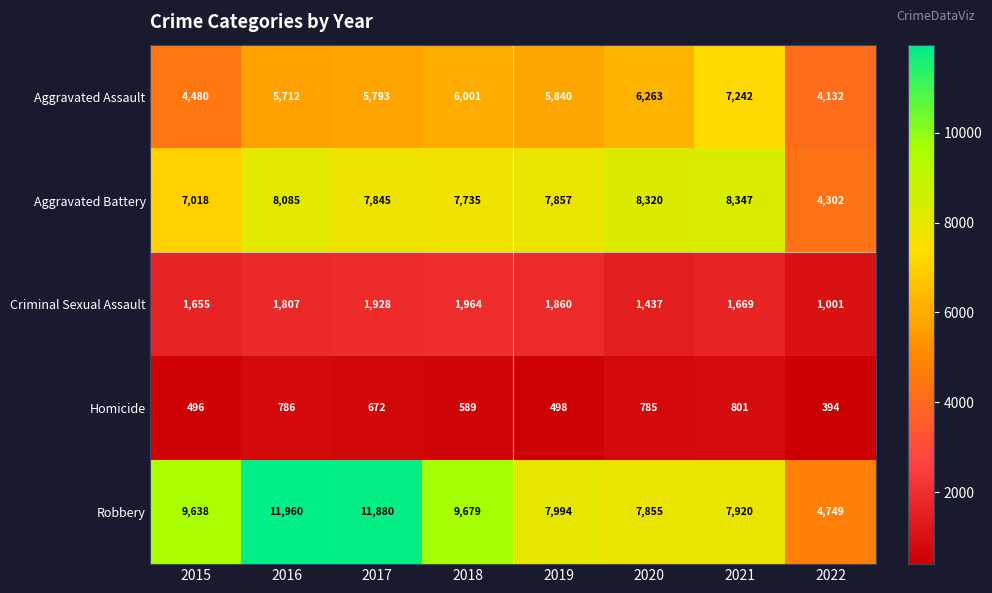

Which series has the largest total across all categories?

Robbery